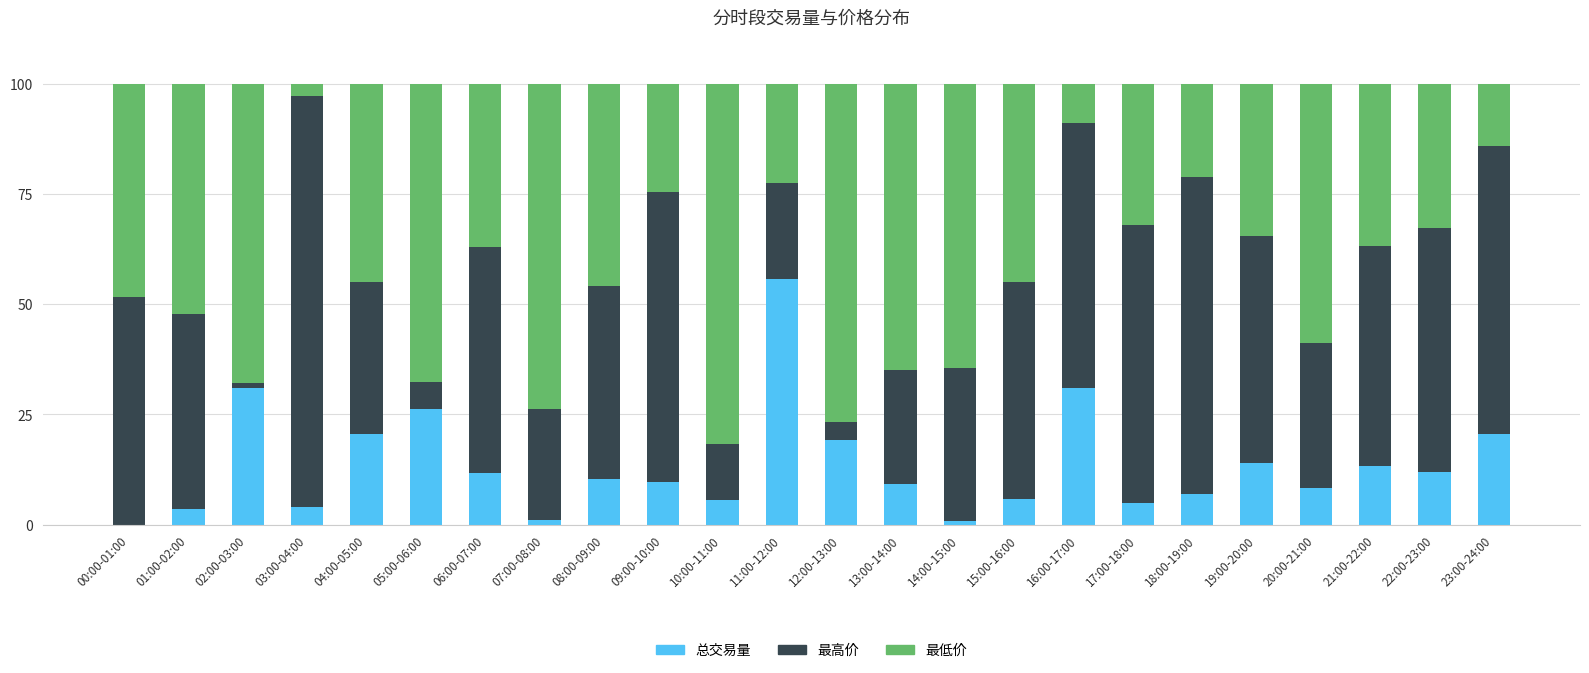

Is it true that 总交易量 equals 13.4 at 21:00-22:00?

True